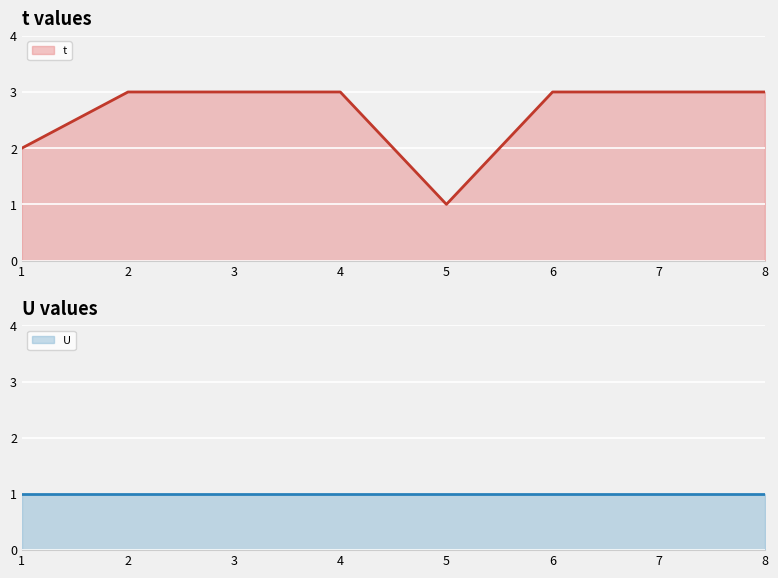

The chart shows a value of 1 at 2. True or false?

False